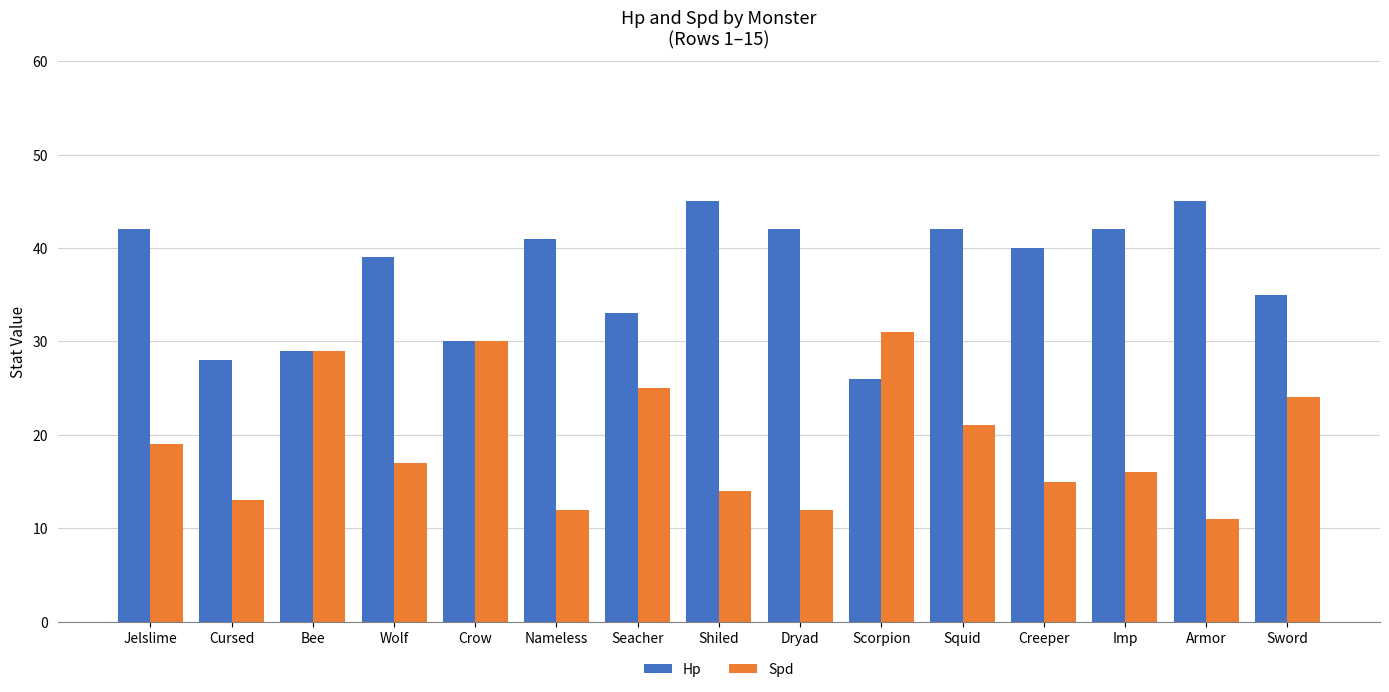

Reading left to right, transcribe all the data shown in this chart.

Hp: Jelslime=42	Cursed=28	Bee=29	Wolf=39	Crow=30	Nameless=41	Seacher=33	Shiled=45	Dryad=42	Scorpion=26	Squid=42	Creeper=40	Imp=42	Armor=45	Sword=35
Spd: Jelslime=19	Cursed=13	Bee=29	Wolf=17	Crow=30	Nameless=12	Seacher=25	Shiled=14	Dryad=12	Scorpion=31	Squid=21	Creeper=15	Imp=16	Armor=11	Sword=24